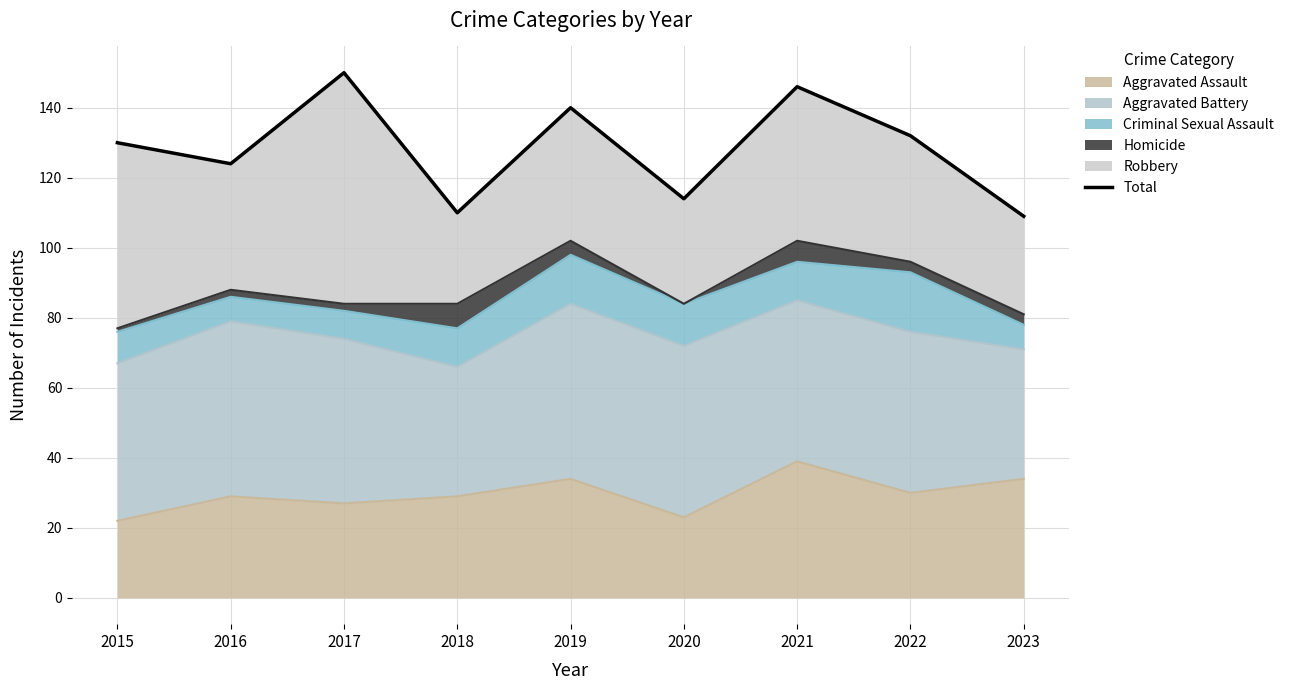

Which has a higher value, 2018 or 2023?

2018